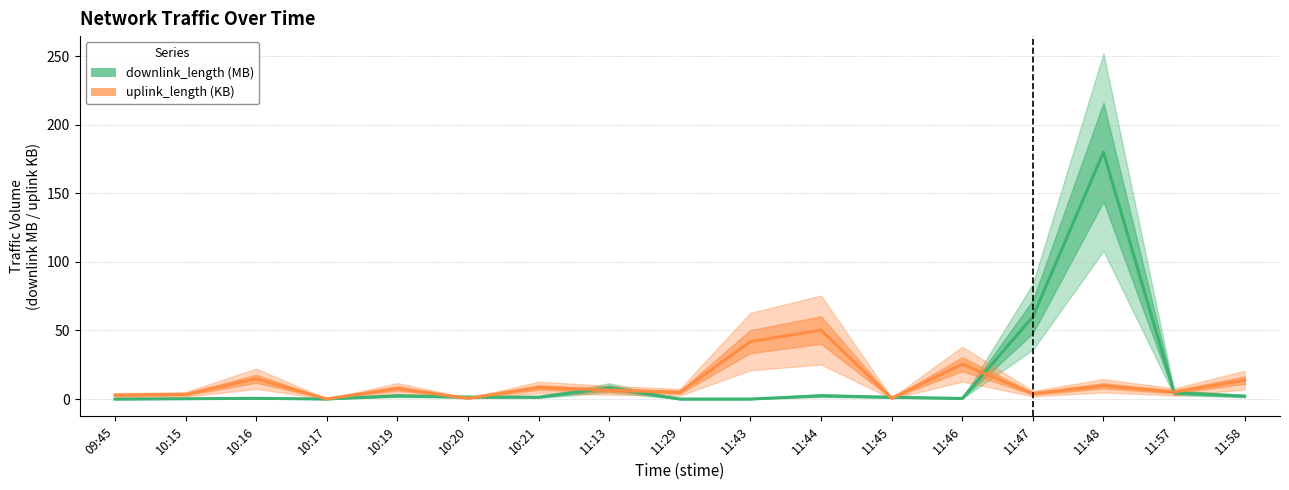

Reading right to left, what are all the values shown in this chart?

downlink_length (MB): 11:58=2.1	11:57=4.6	11:48=180.0	11:47=60.0	11:46=0.4	11:45=1.3	11:44=2.5	11:43=0.0	11:29=0.0	11:13=8.2	10:21=1.4	10:20=1.5	10:19=2.4	10:17=0.0	10:16=0.6	10:15=0.2	09:45=0.0
uplink_length (KB): 11:58=13.8	11:57=5.2	11:48=9.7	11:47=4.0	11:46=25.4	11:45=0.6	11:44=50.3	11:43=41.9	11:29=4.9	11:13=6.5	10:21=8.4	10:20=0.5	10:19=7.8	10:17=0.1	10:16=14.8	10:15=3.4	09:45=2.9